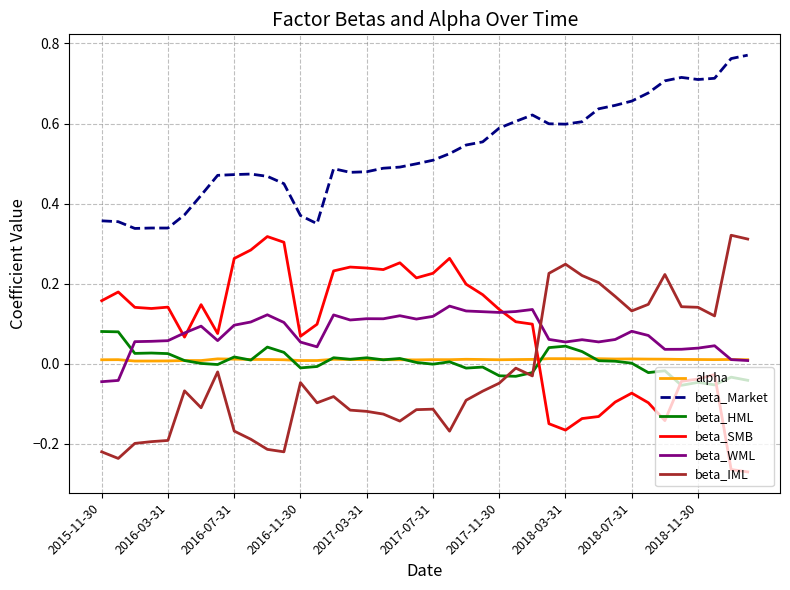

How many negative values does the beta_SMB series have?

13